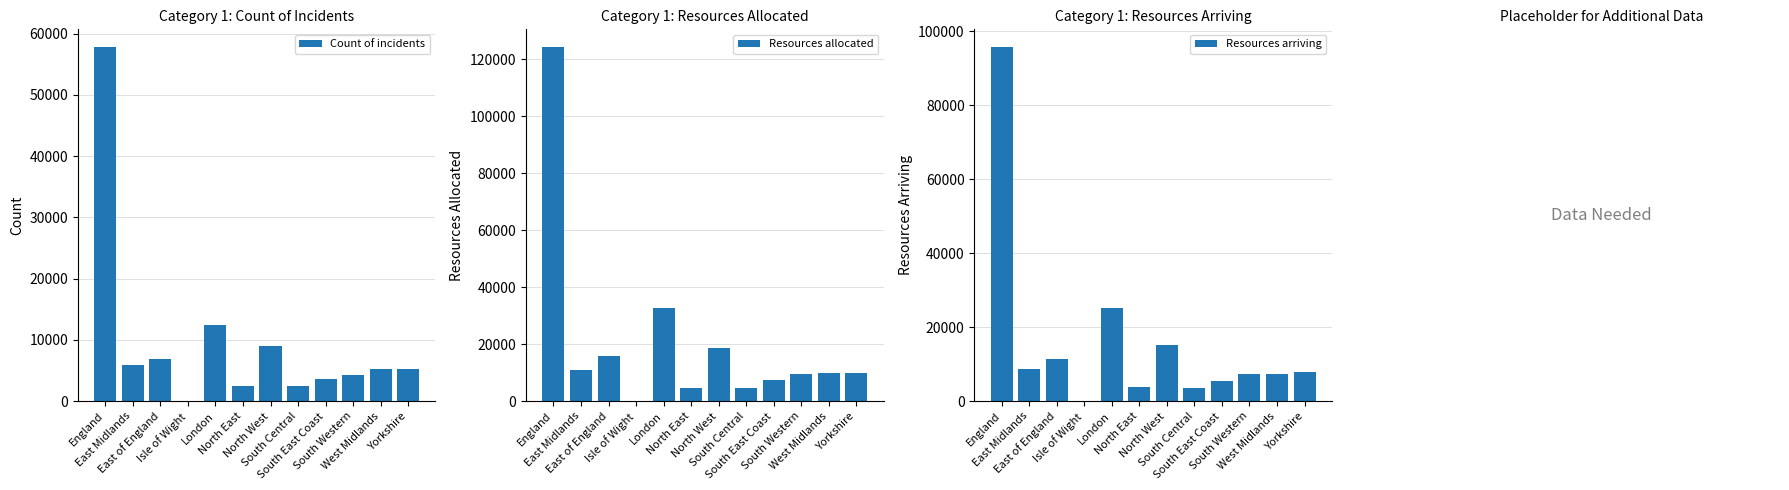

Count the number of data series in this chart.

3